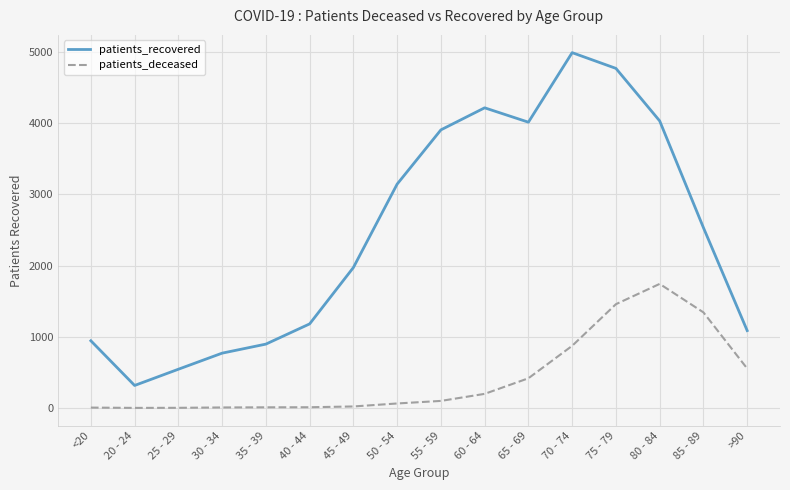

Does the chart have visible grid lines?

Yes